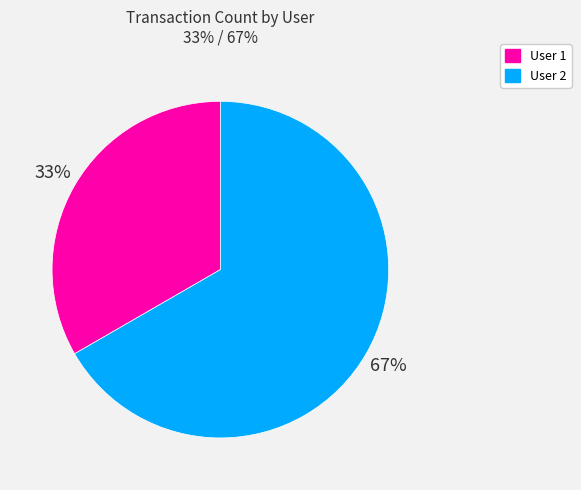

Combined, do User 2 and User 1 account for over 50%?

Yes